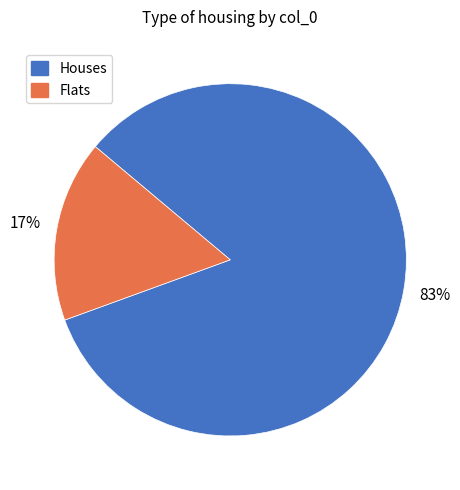

How many segments does this pie chart have?

2